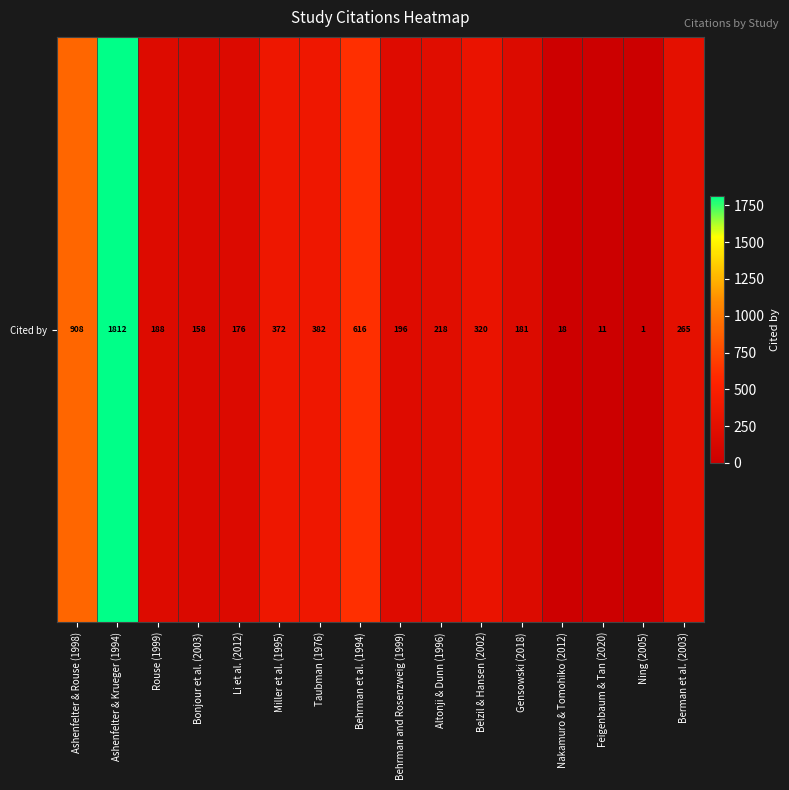

What is the change in value from Taubman (1976) to Behrman et al. (1994)?

+234